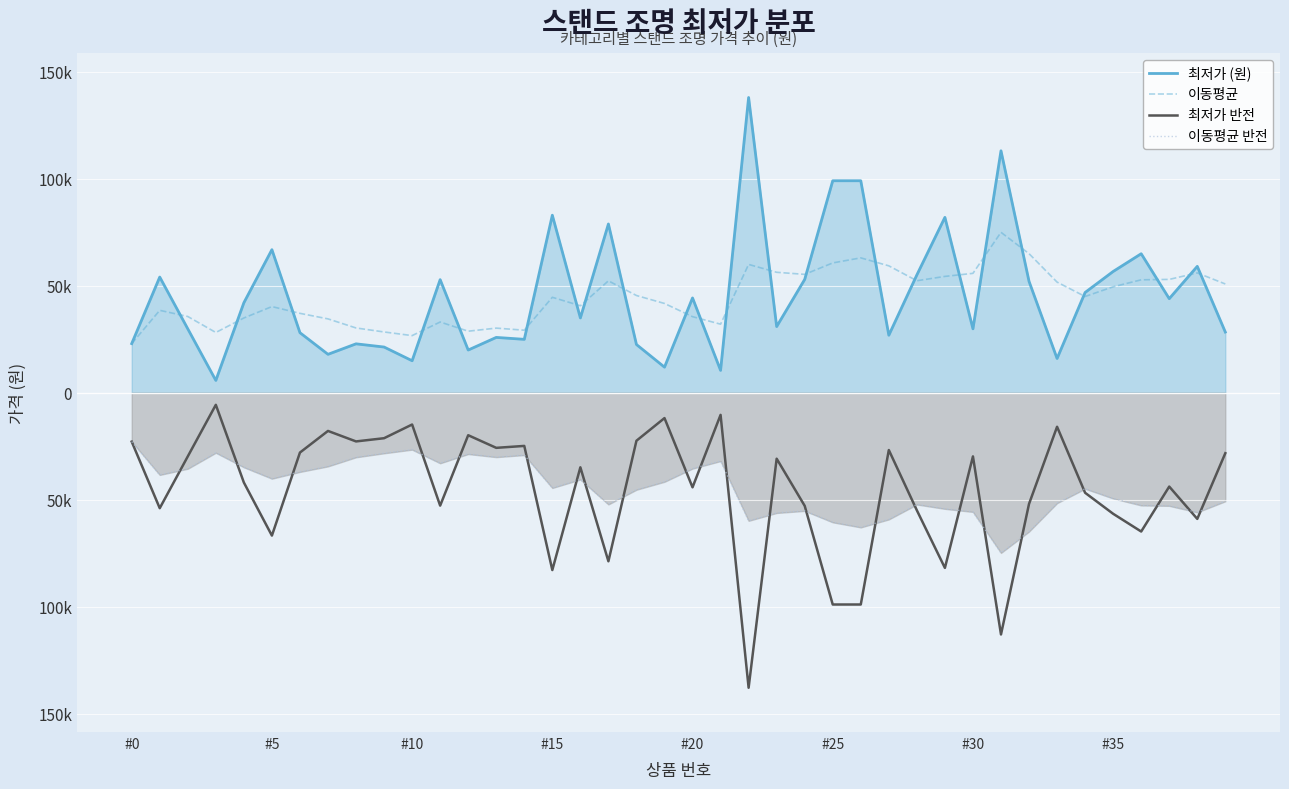

What is the sum of the 최저가 반전 values at 18 and 26?

-121480